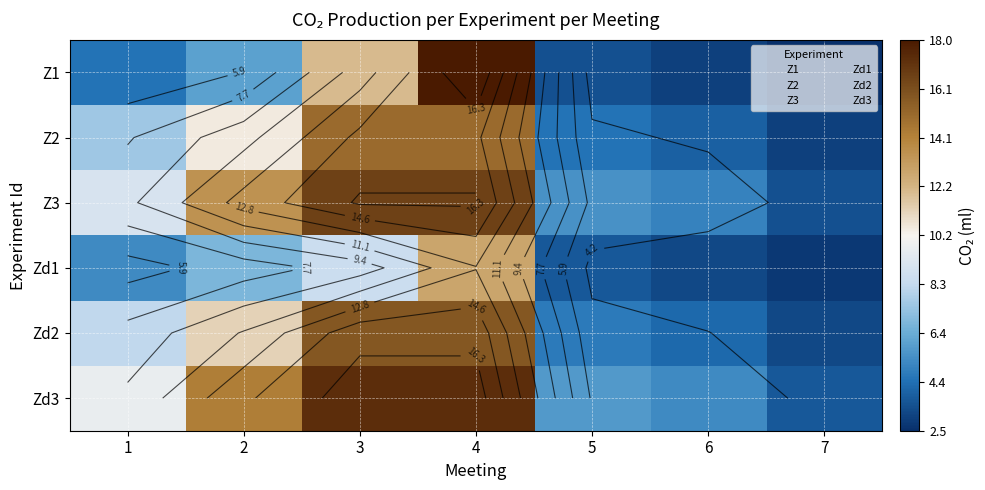

What is the sum of all Zd3 values?

73.2